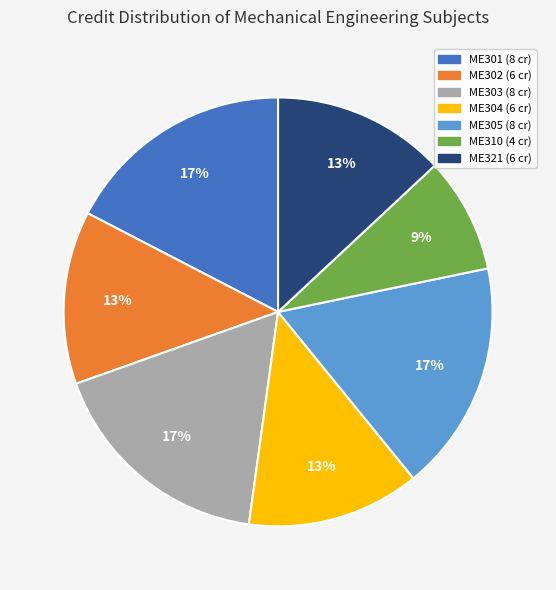

Is it true that ME303 is 17% of the pie?

True